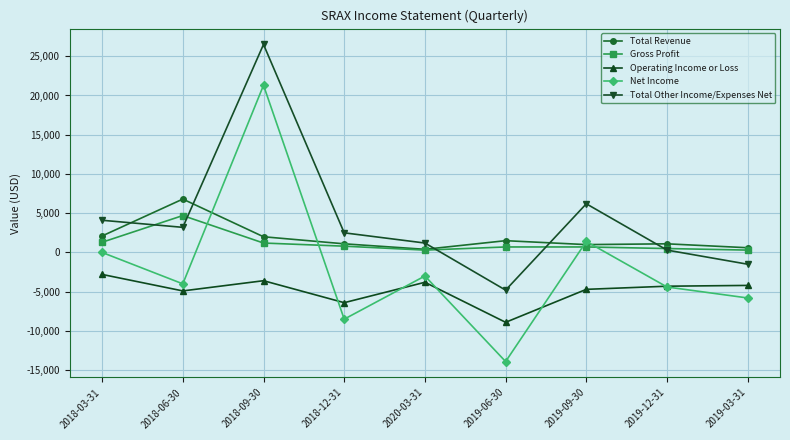

What is the spread (max minus min) of values at 2018-09-30?

30100